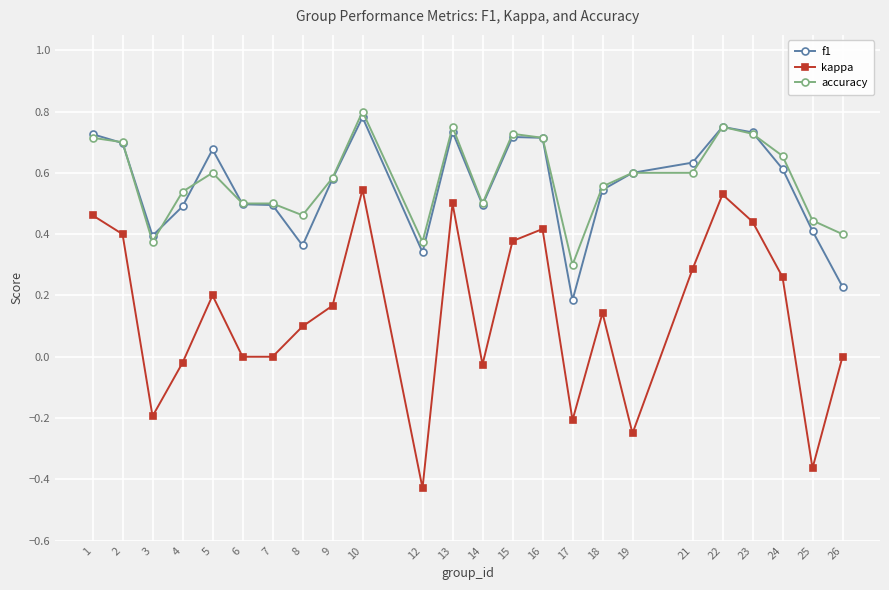

Which series has the largest total across all categories?

accuracy